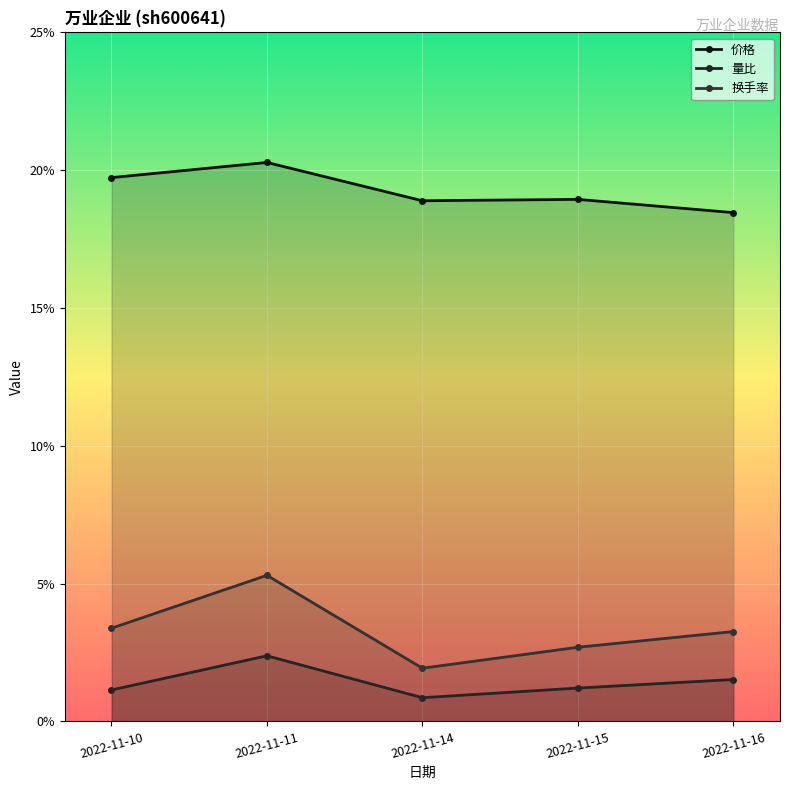

What are all the series names shown in the legend?

价格, 量比, 换手率